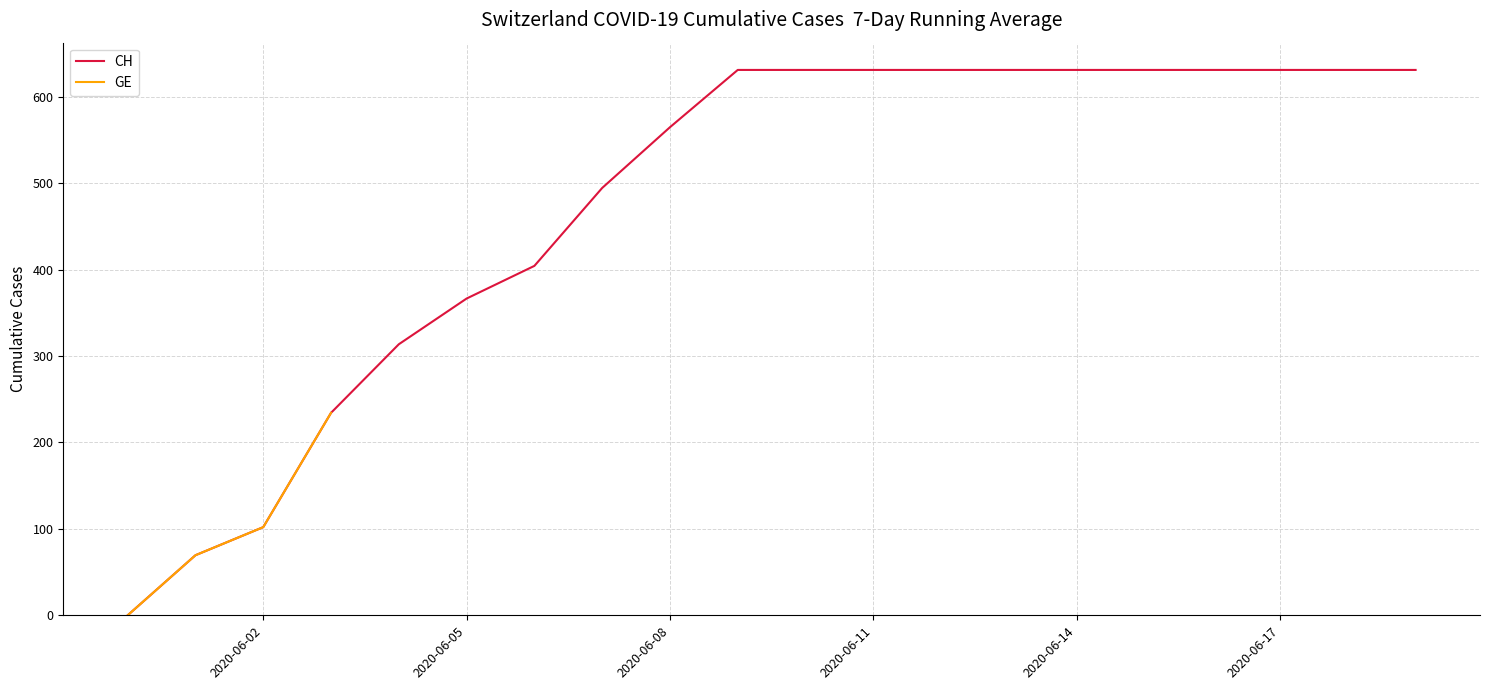

True or false: CH and GE intersect in this chart.

False